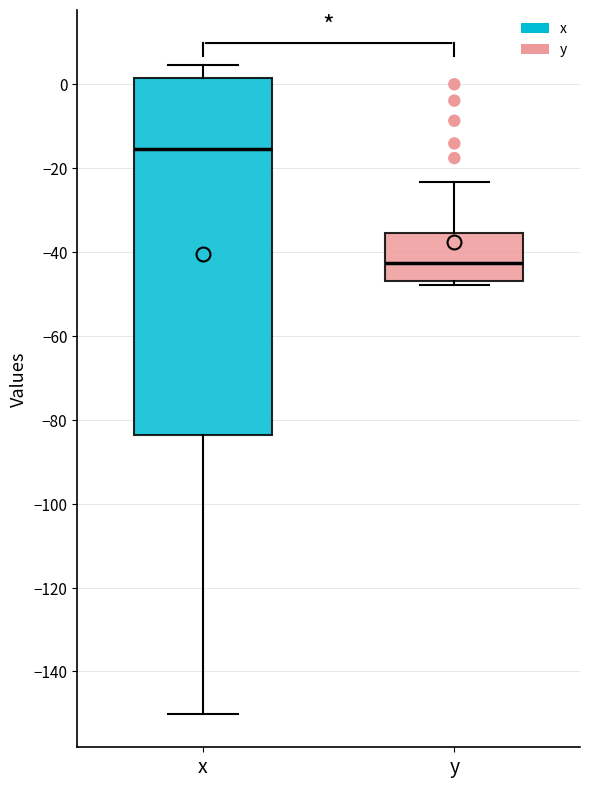

Where does the upper whisker of the box for y end on the y-axis? The values are not printed on the chart, so give them approximately, as read against the axis.

-24